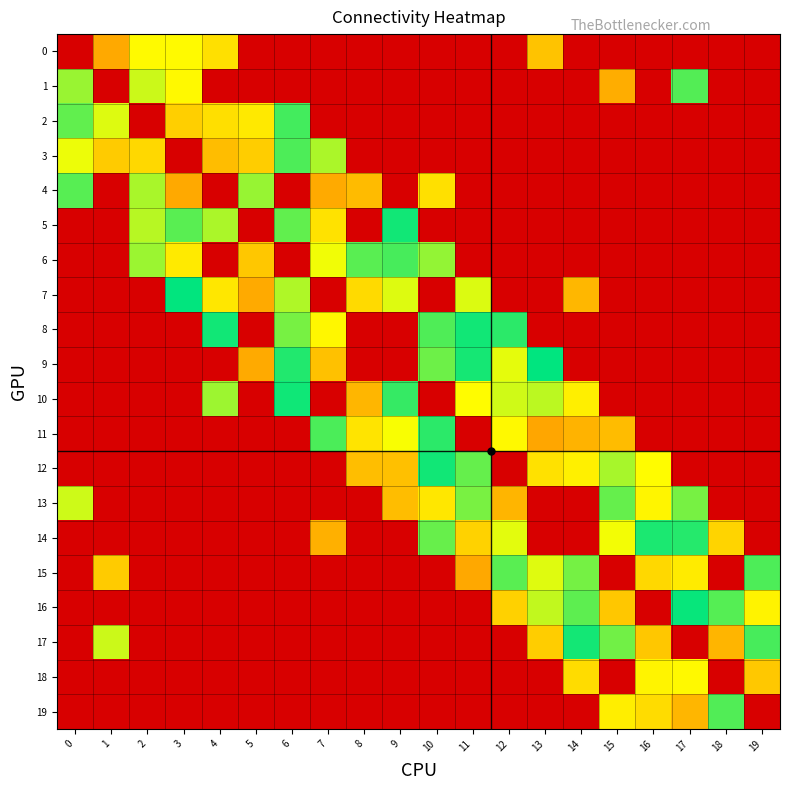

Which series has the largest total across all categories?

10